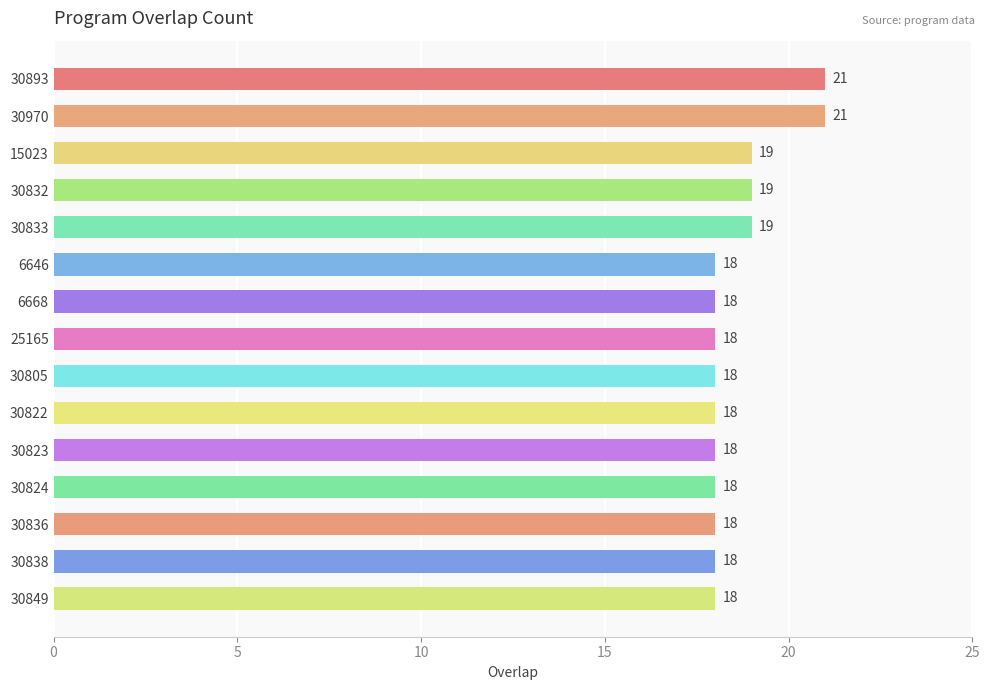

Count the values in the range 18 to 19.

13